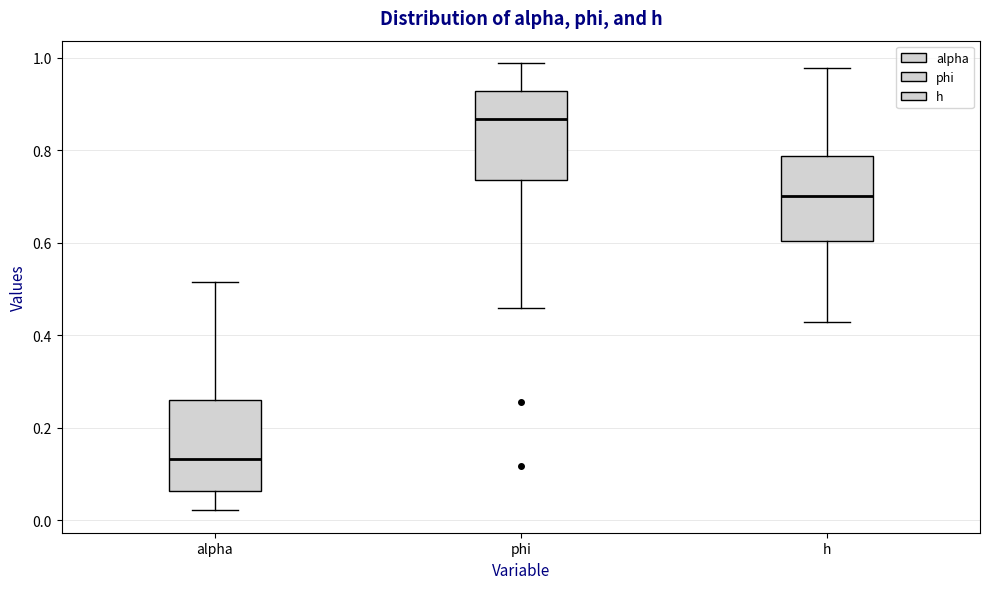

Reading left to right, read every box against the y-axis: the position of its median line, the range the box covers, and the ends of its whiskers. The values are not printed on the chart, so give them approximately, as read against the axis.

alpha: median 0.14, box 0.06 to 0.26, whiskers 0.02 to 0.52
phi: median 0.86, box 0.74 to 0.92, whiskers 0.46 to 0.98
h: median 0.70, box 0.60 to 0.78, whiskers 0.42 to 0.98